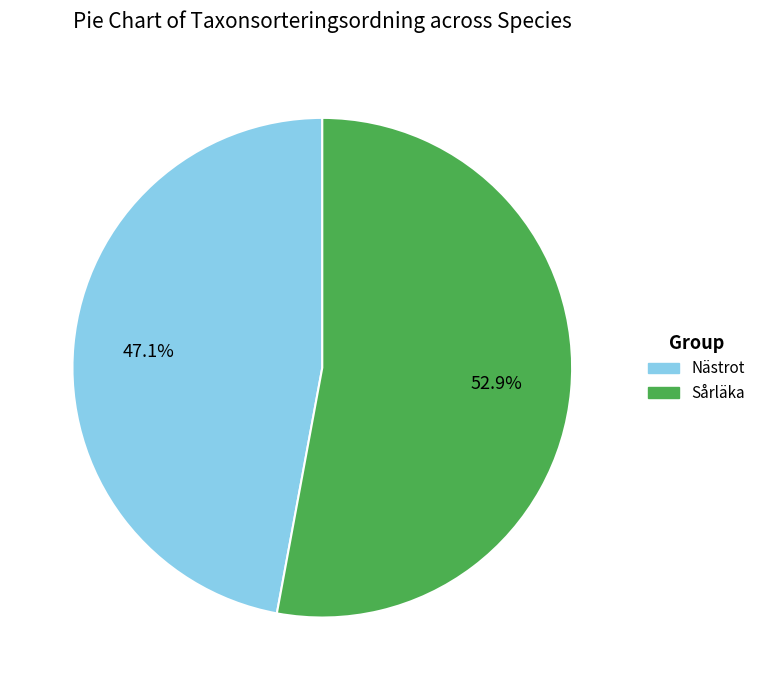

Rank the categories by value from lowest to highest.

Nästrot, Sårläka